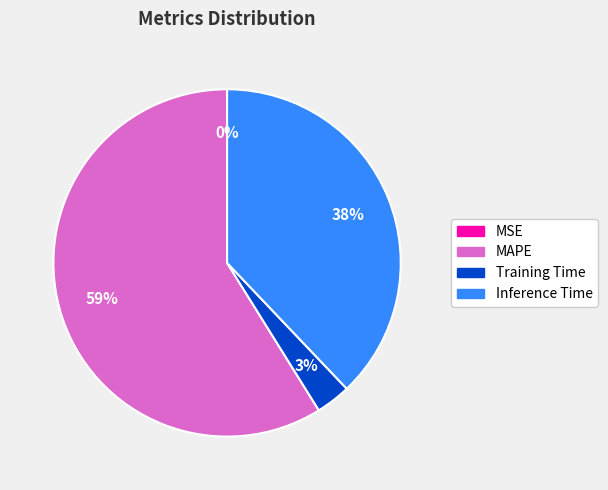

Do Training Time and Inference Time together represent more than half of the pie?

No